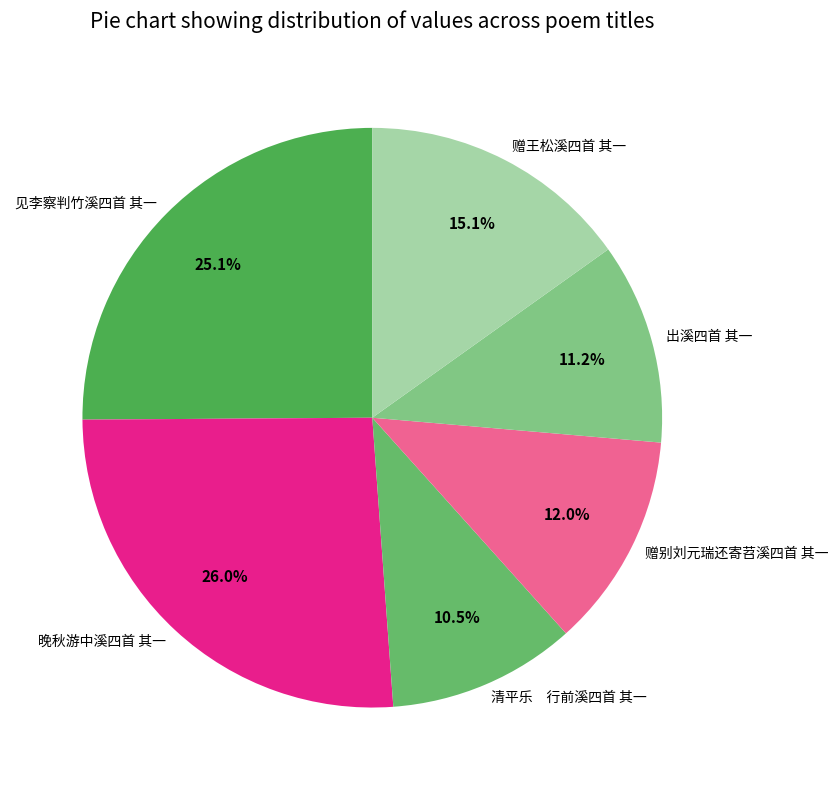

Is it true that 赠别刘元瑞还寄苕溪四首 其一 is 6% of the pie?

False